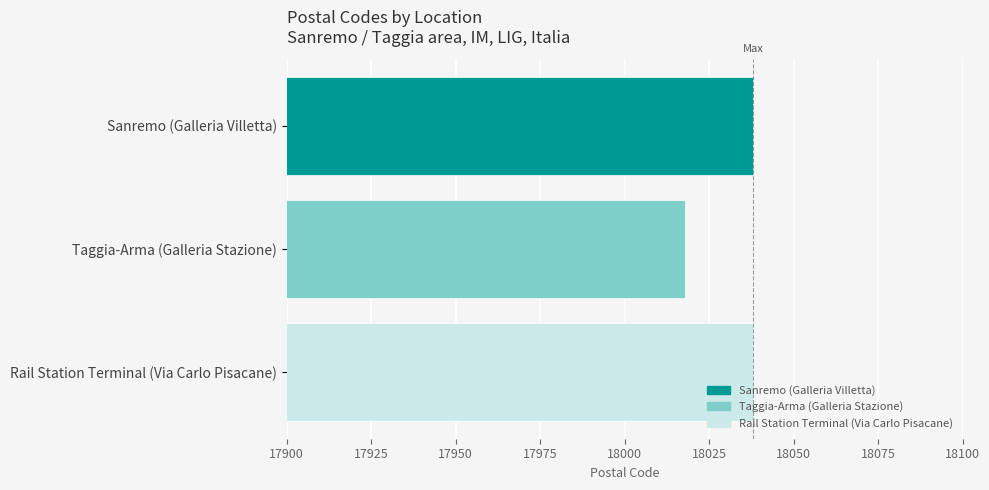

What is the change in value from Sanremo (Galleria Villetta) to Taggia-Arma (Galleria Stazione)?

-20